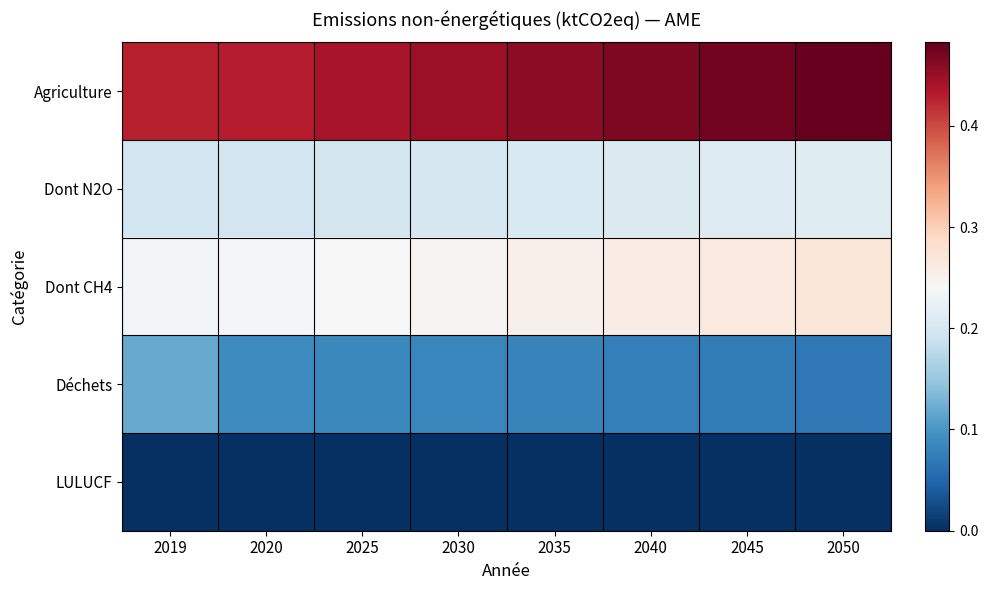

What is the difference between the highest and lowest values at 2030?

0.4